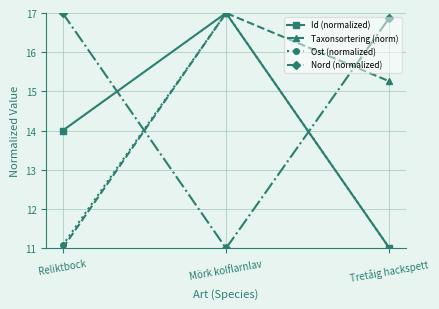

Which category has the lowest value in the Ost (normalized) series?

Tretåig hackspett